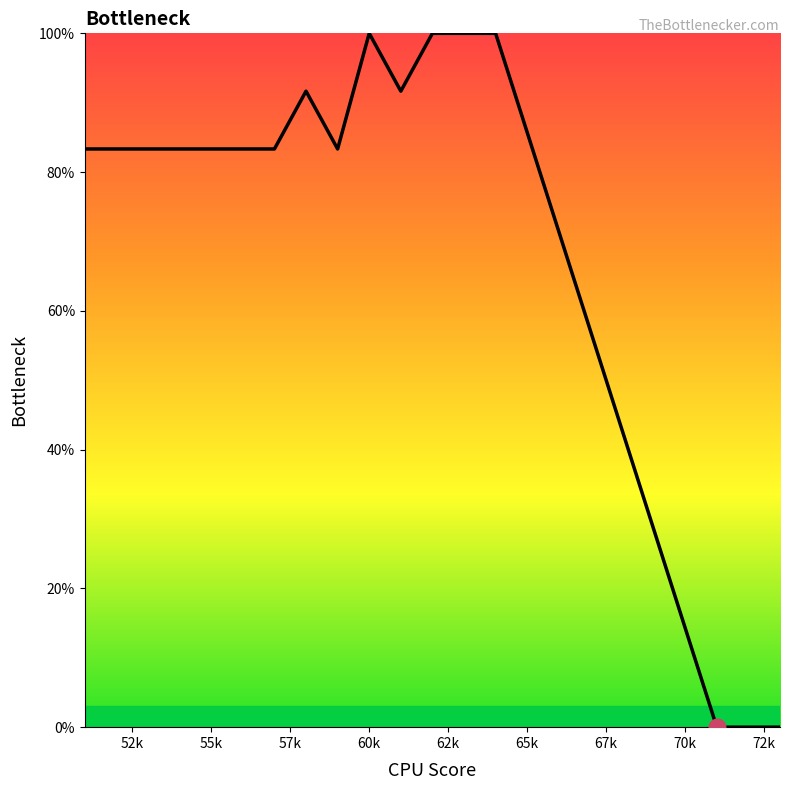

What is the sum of all values?

1150.0